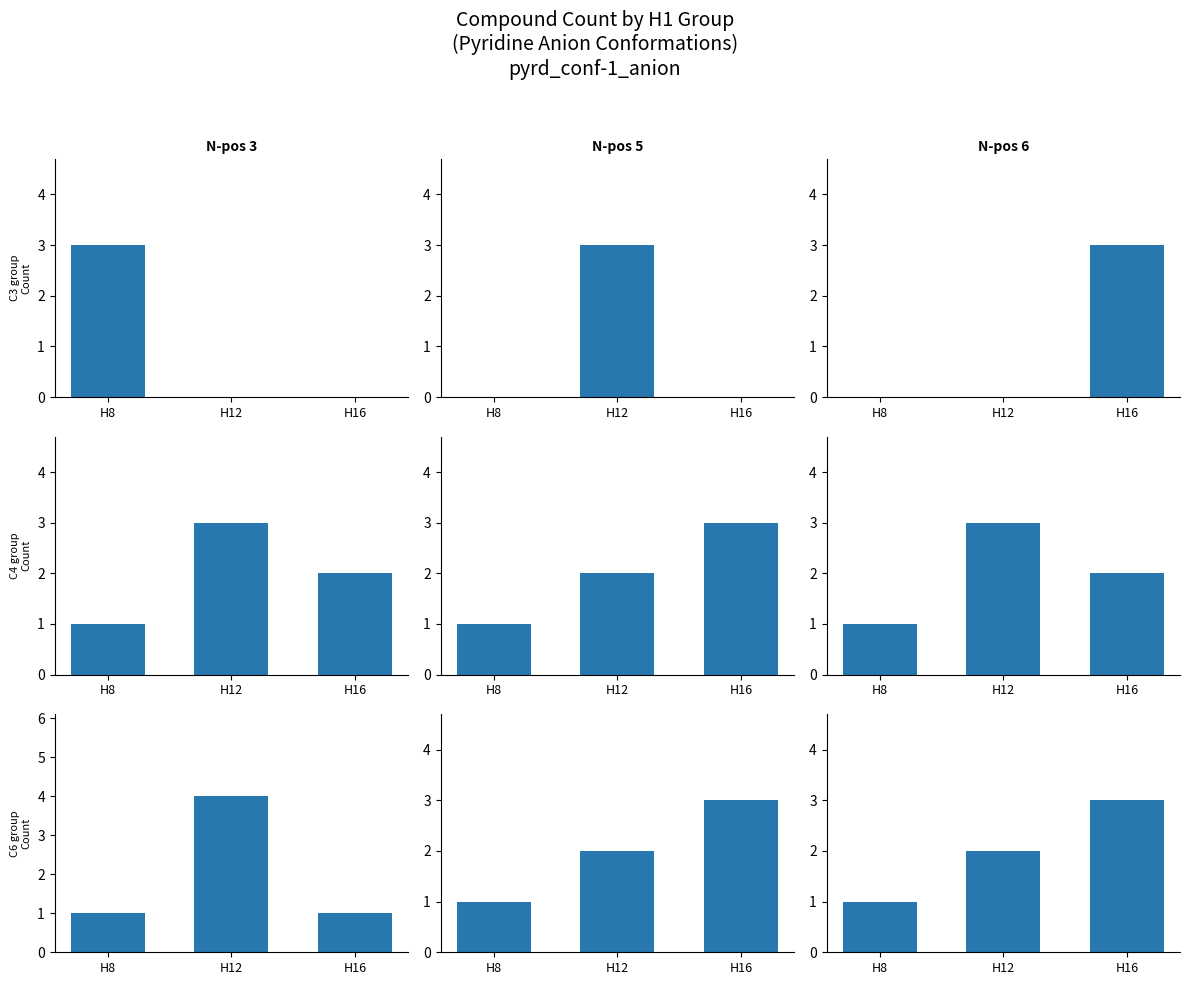

Count the number of data series in this chart.

1